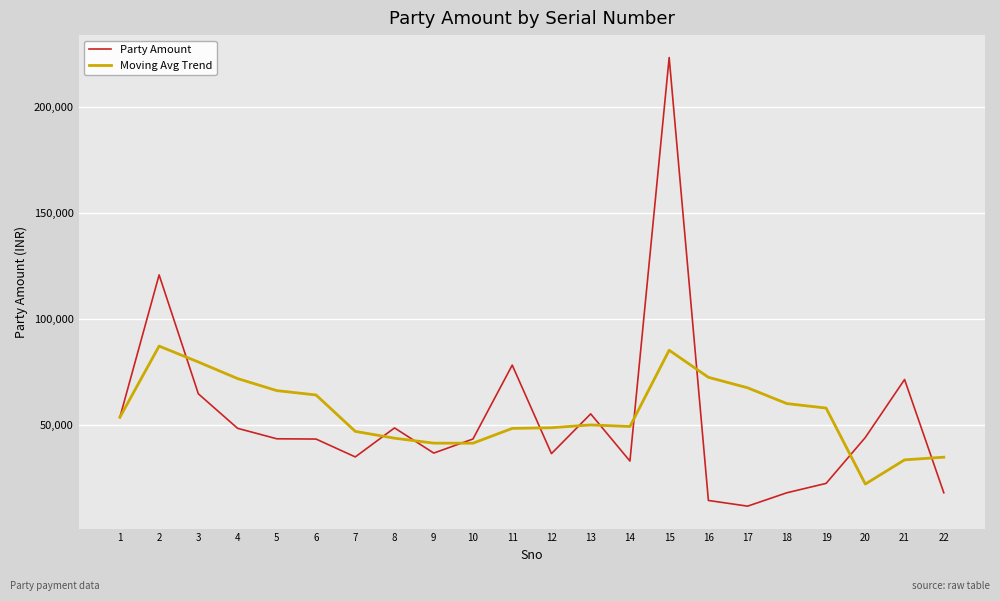

What is the difference between the maximum and minimum values in the Party Amount series?

212060.0